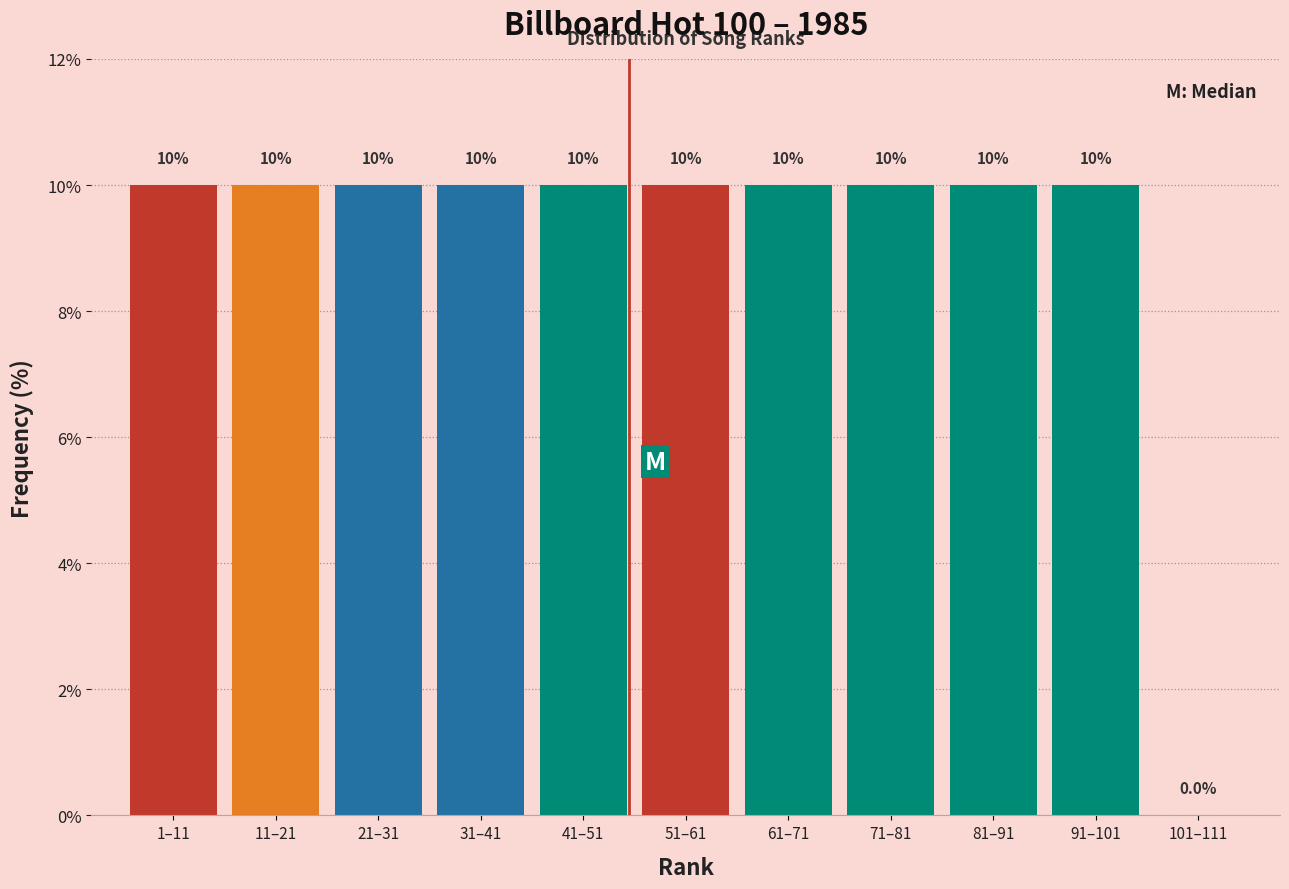

Reading left to right, what are all the values shown in this chart?

1–11=10	11–21=10	21–31=10	31–41=10	41–51=10	51–61=10	61–71=10	71–81=10	81–91=10	91–101=10	101–111=0